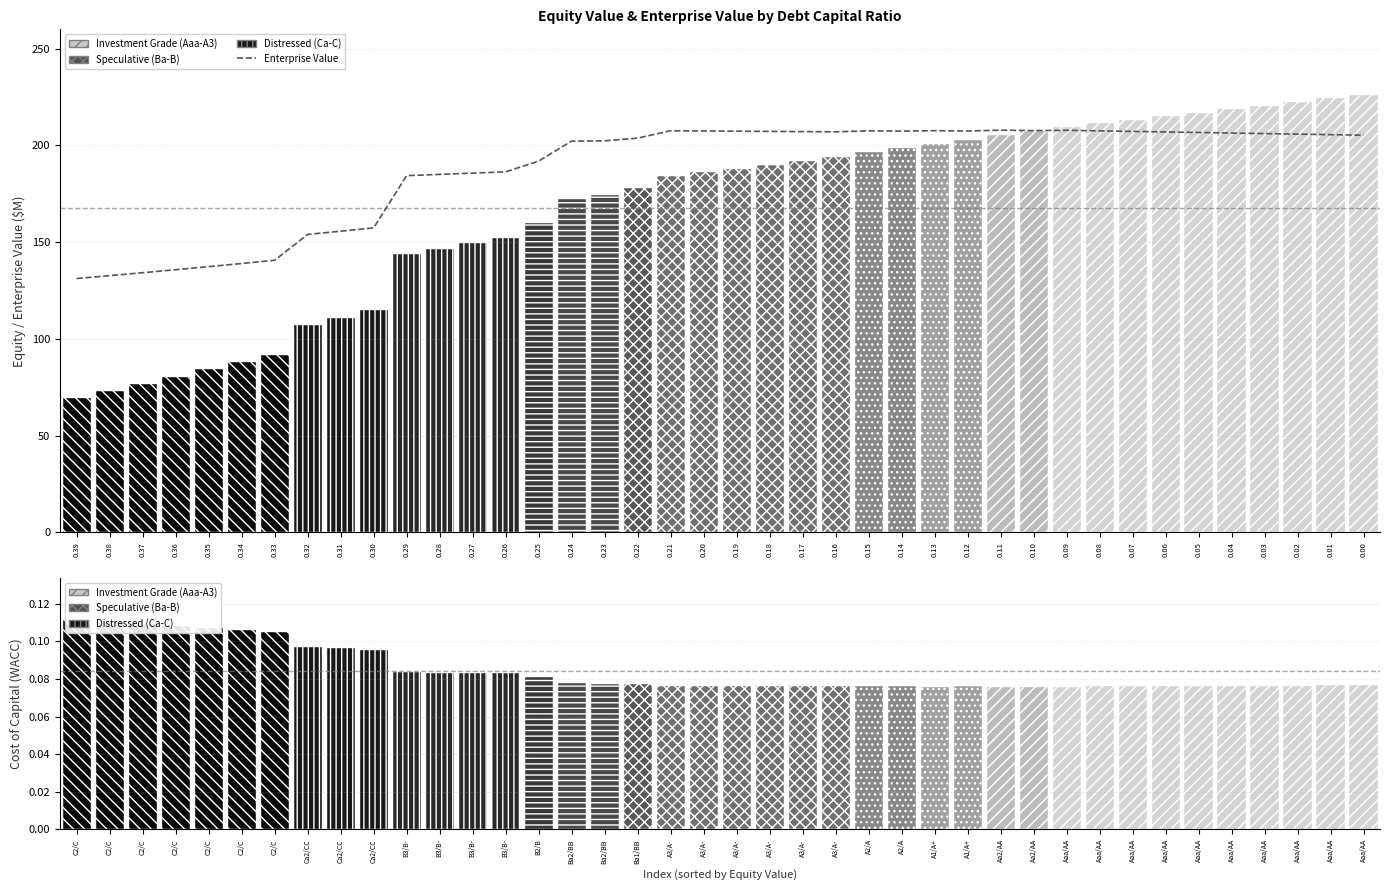

Reading left to right, list all the values displayed in this chart.

0.39=131.2	0.38=132.6	0.37=134.2	0.36=135.7	0.35=137.3	0.34=138.9	0.33=140.6	0.32=153.9	0.31=155.6	0.30=157.3	0.29=184.3	0.28=185.0	0.27=185.6	0.26=186.3	0.25=191.8	0.24=202.2	0.23=202.3	0.22=203.7	0.21=207.5	0.20=207.4	0.19=207.3	0.18=207.2	0.17=207.1	0.16=207.0	0.15=207.5	0.14=207.3	0.13=207.5	0.12=207.4	0.11=207.8	0.10=207.6	0.09=207.7	0.08=207.5	0.07=207.2	0.06=206.9	0.05=206.6	0.04=206.3	0.03=206.0	0.02=205.8	0.01=205.5	0.00=205.2